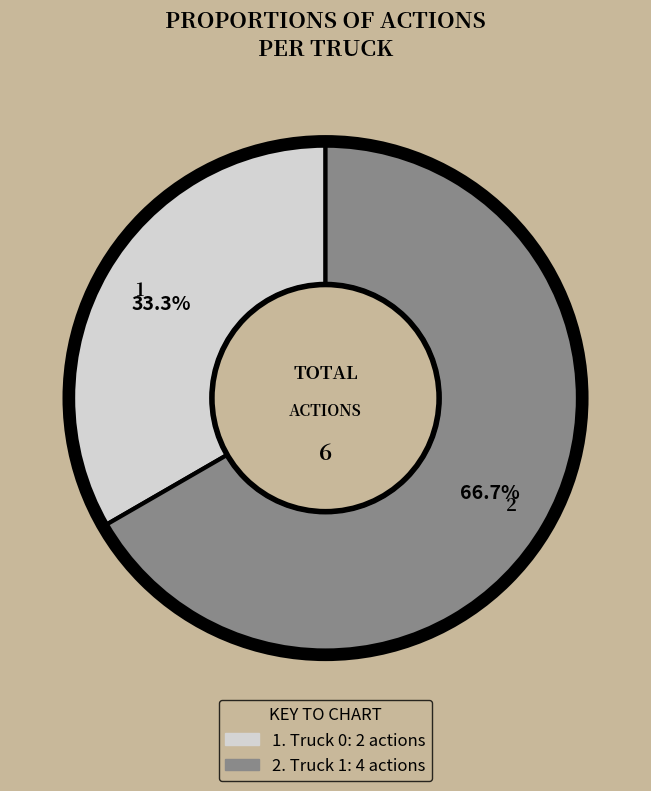

How many slices are in this pie chart?

2